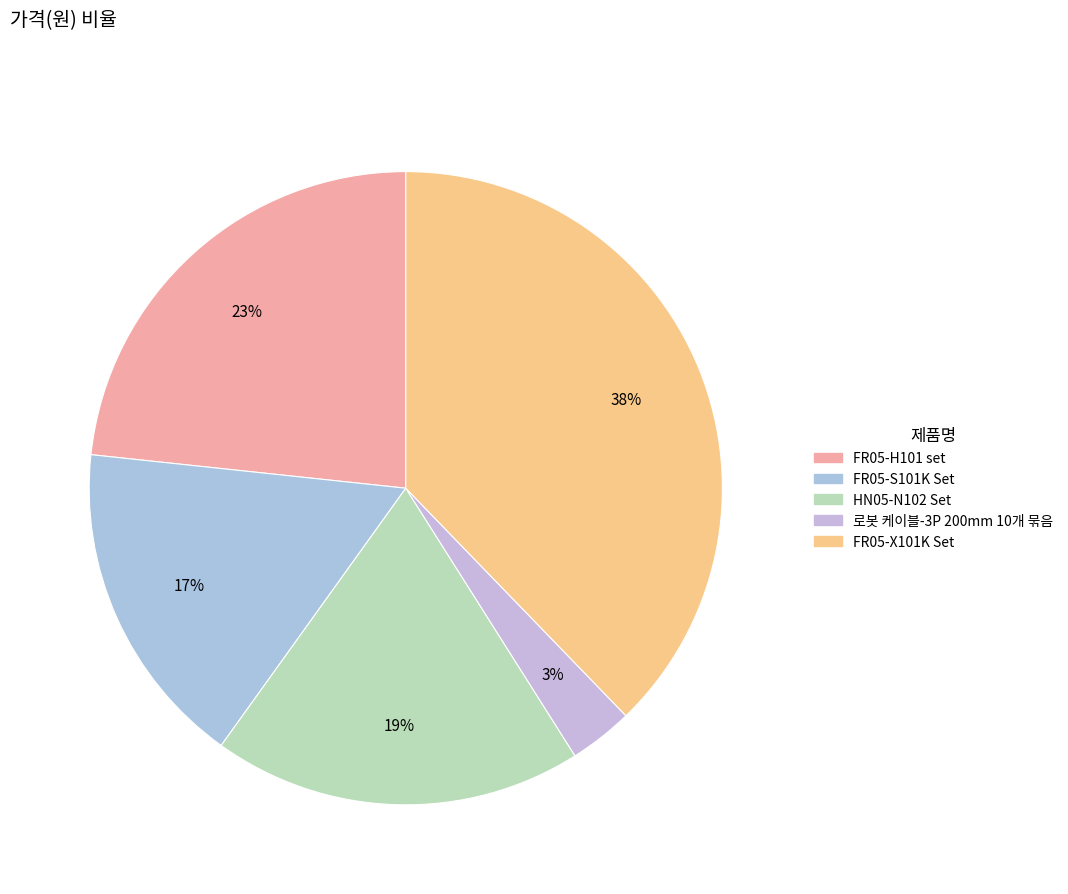

To the nearest percent, what is the combined percentage of HN05-N102 Set and 로봇 케이블-3P 200mm 10개 묶음?

22%